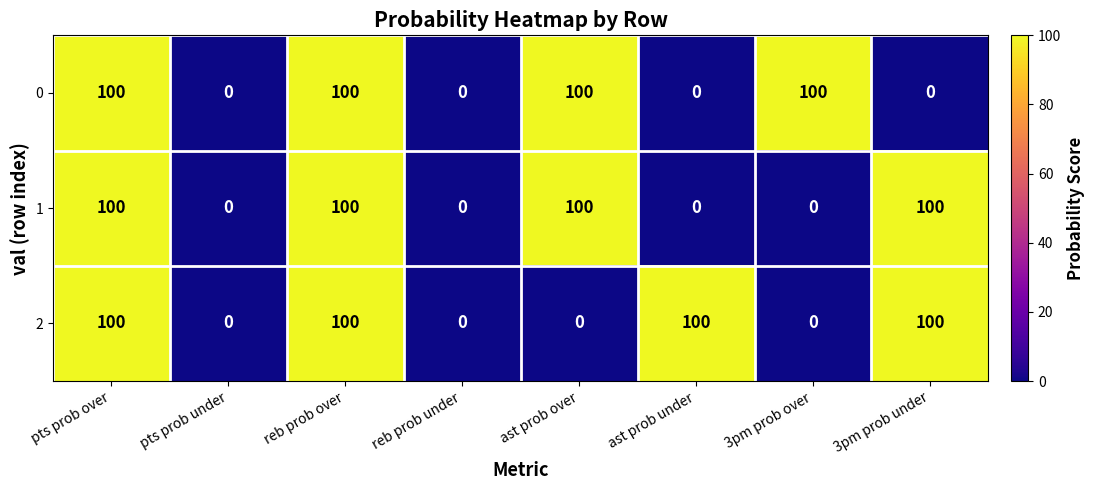

True or false: 1 has a value of 158 at reb prob over.

False